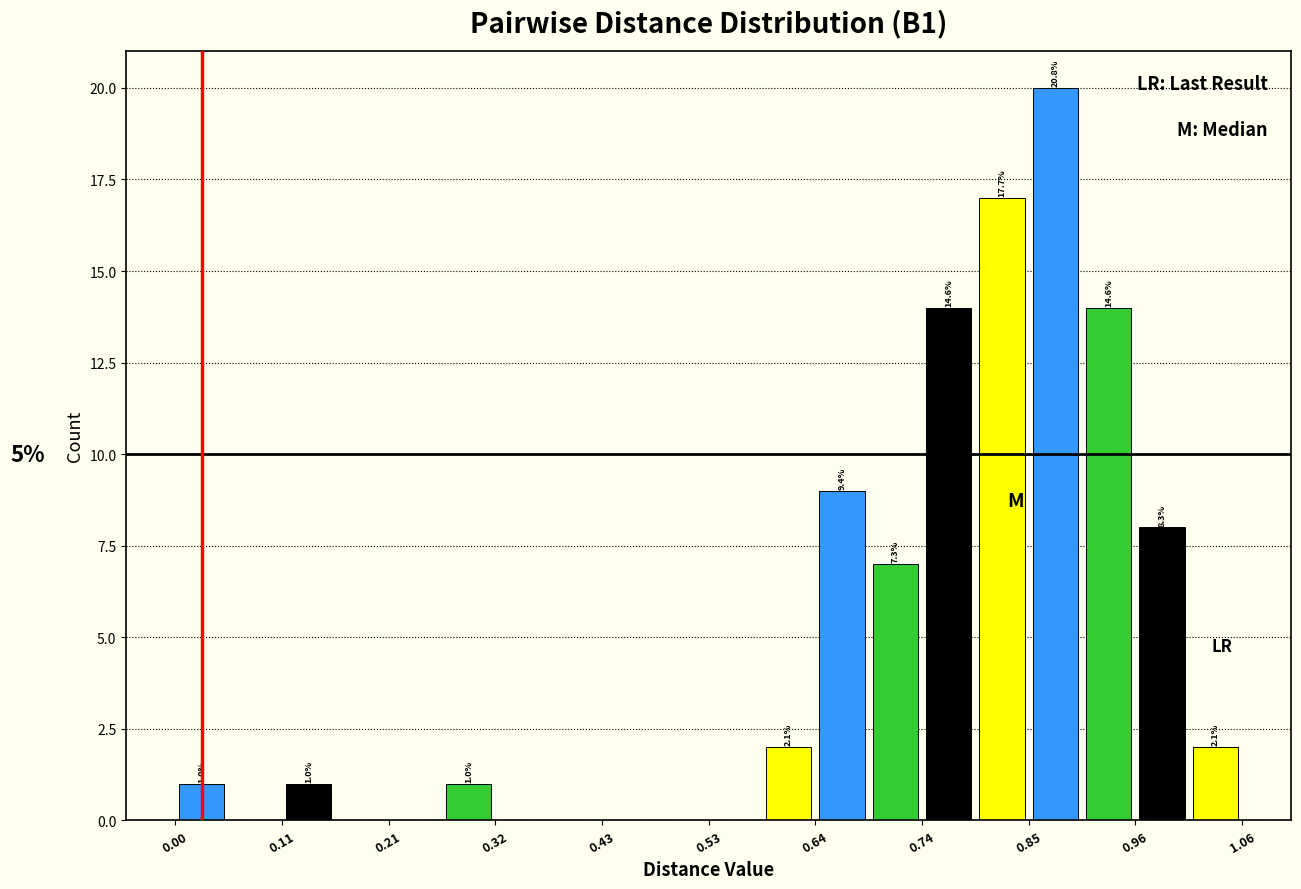

Around what value on the x-axis is the tallest bar? Give the approximate position of its centre, as read against the axis.

0.88